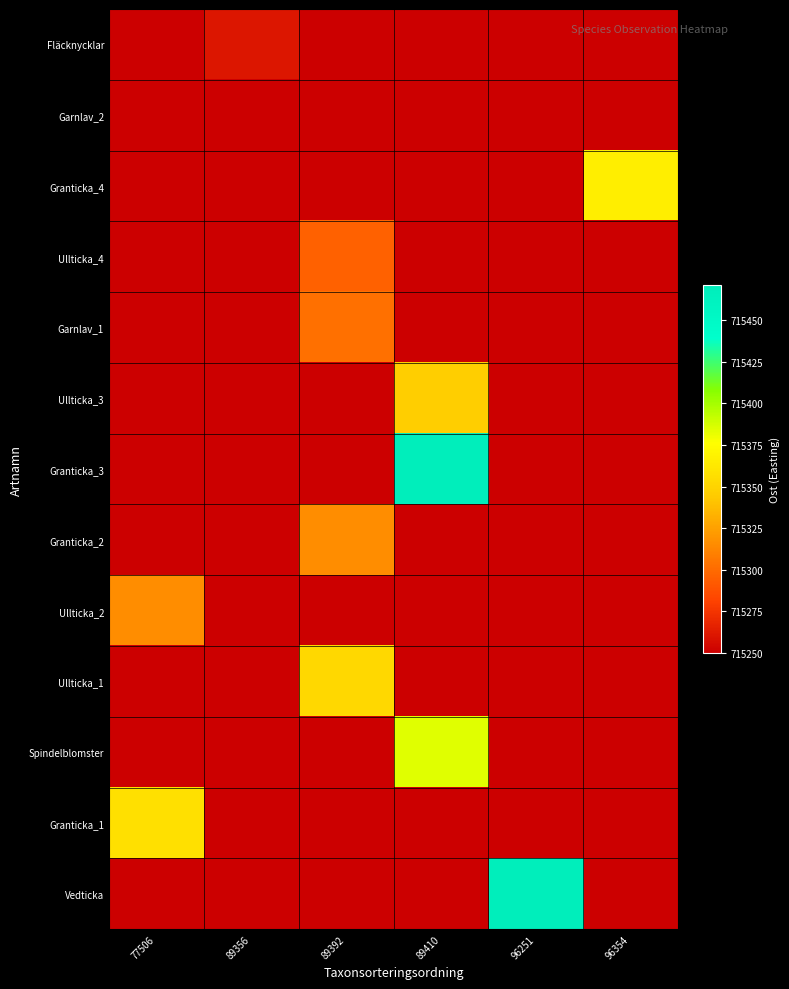

What is the sum of all Garnlav_1 values?

4291552.1